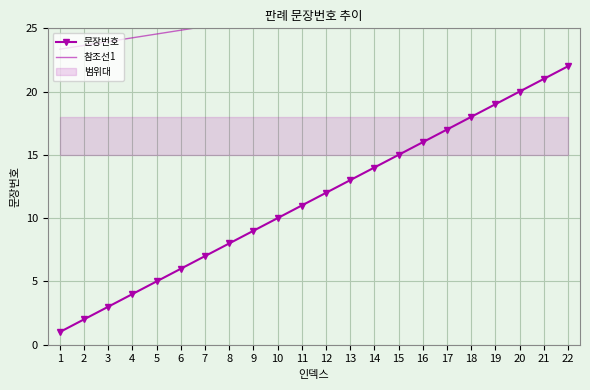

Rank the series by their average value, from highest to lowest.

참조선1, 문장번호